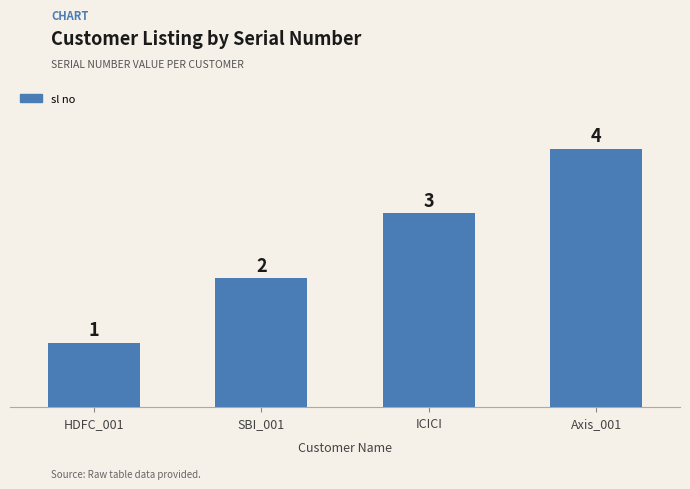

Count the values in the range 2 to 4.

3